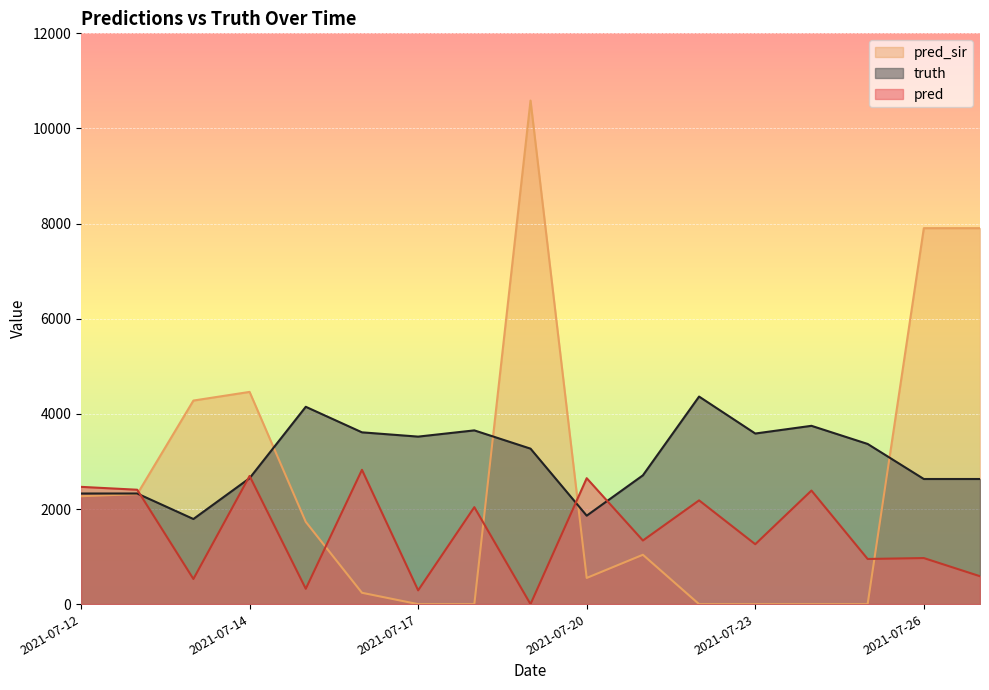

Is it true that truth equals 3749.0 at 2021-07-24?

True